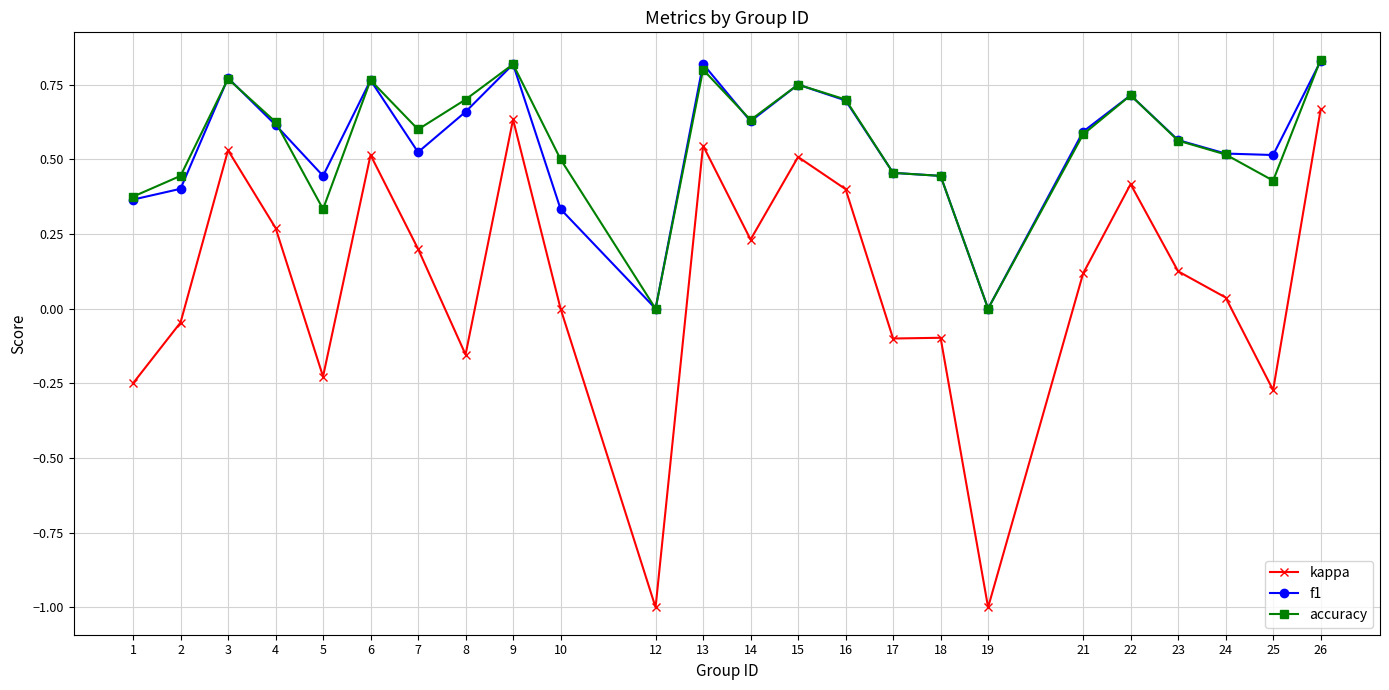

How many categories are shown in the chart?

24